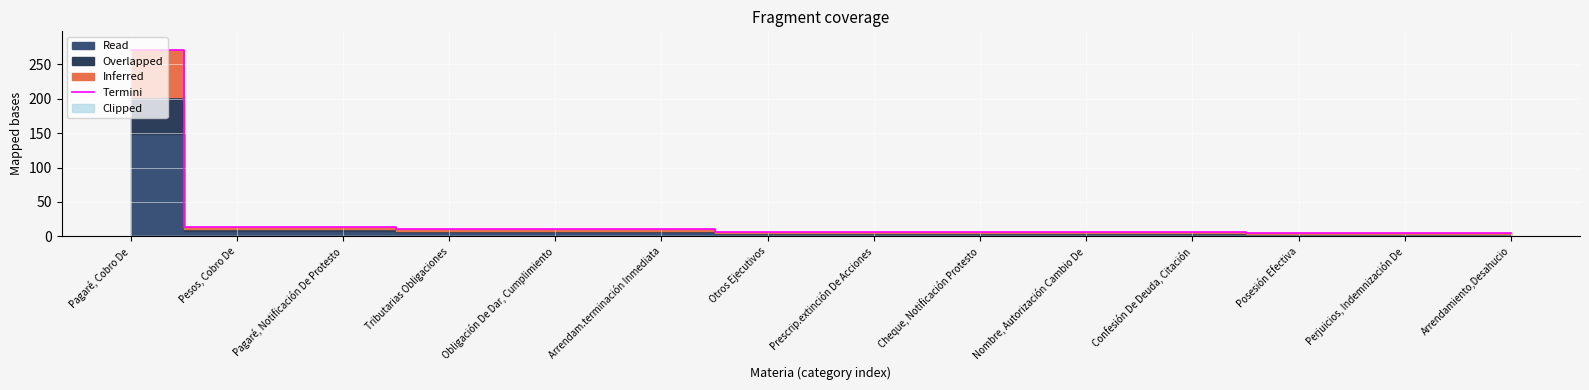

Which has a higher value, Nombre, Autorización Cambio De or Posesión Efectiva?

Nombre, Autorización Cambio De